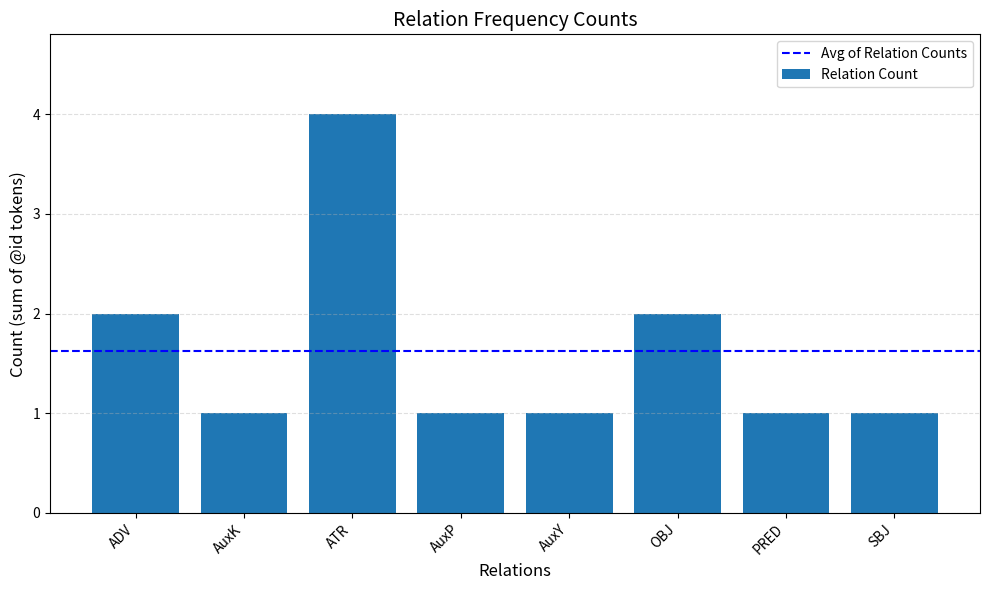

What is the smallest value displayed?

1